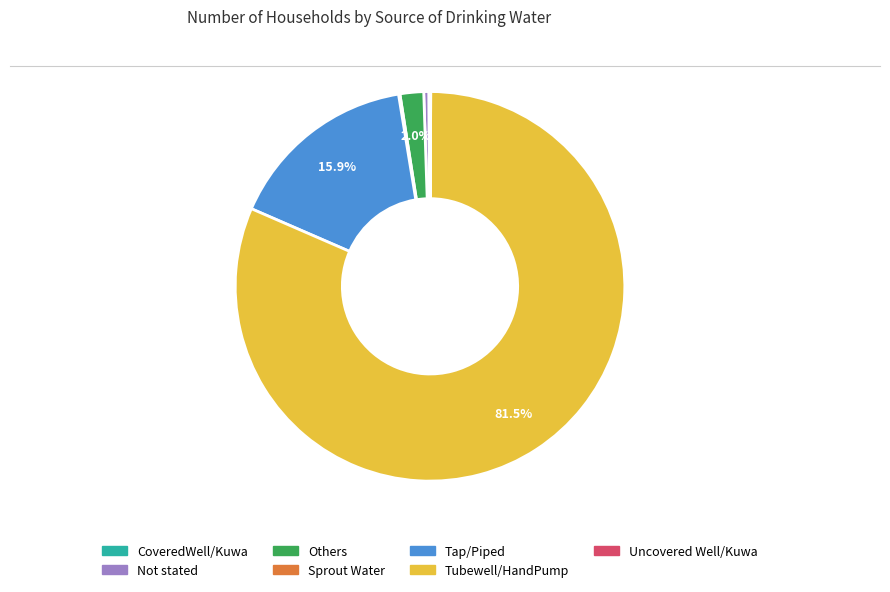

Combined, what portion of the pie is Tubewell/HandPump and Tap/Piped?

97.3%